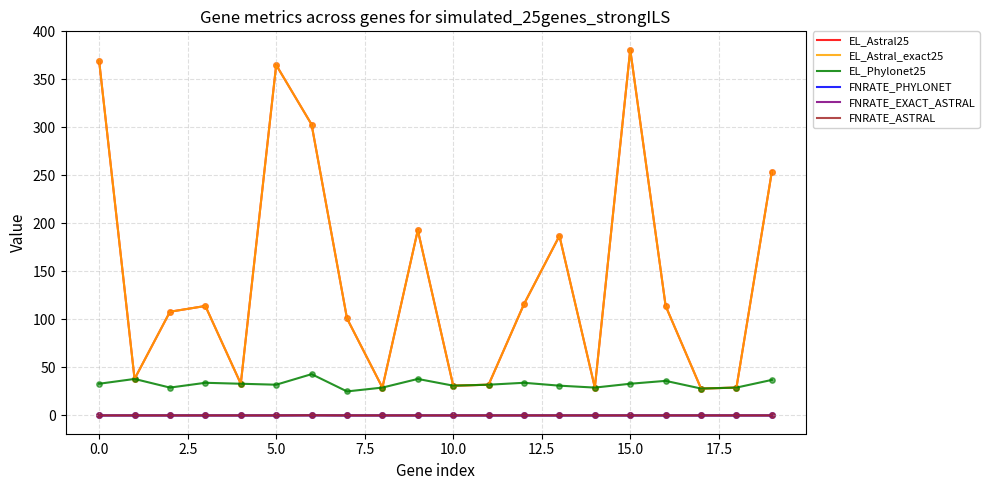

At how many categories does at least one series exceed 45?

12